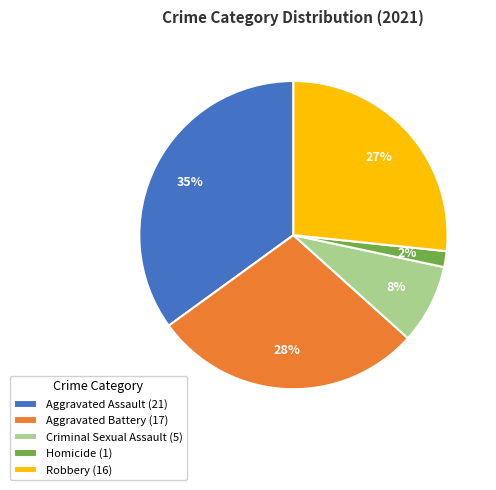

What is the largest slice in the pie chart?

Aggravated Assault